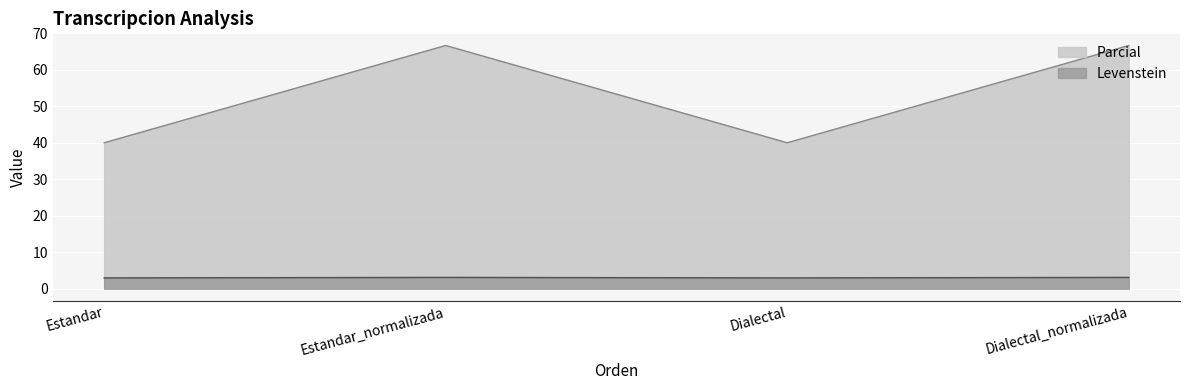

In Levenstein, how many points are higher than both neighbors (excluding endpoints)?

1